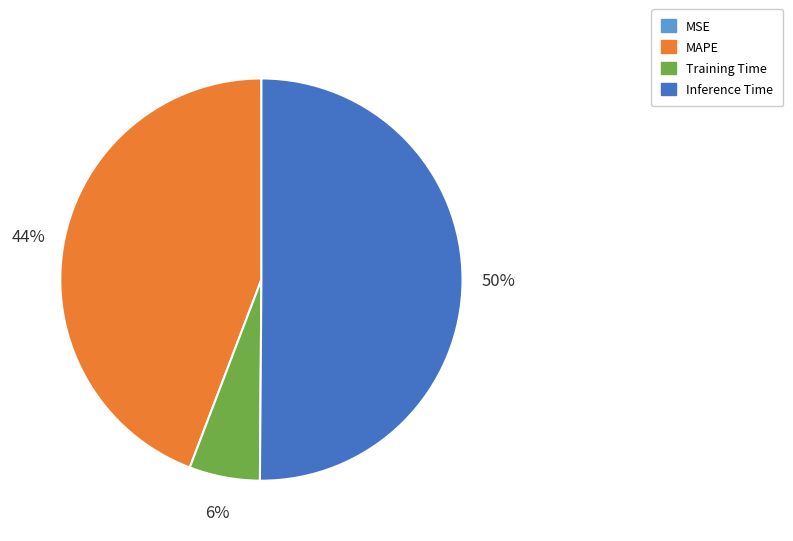

To the nearest percent, what is the average slice percentage?

25%